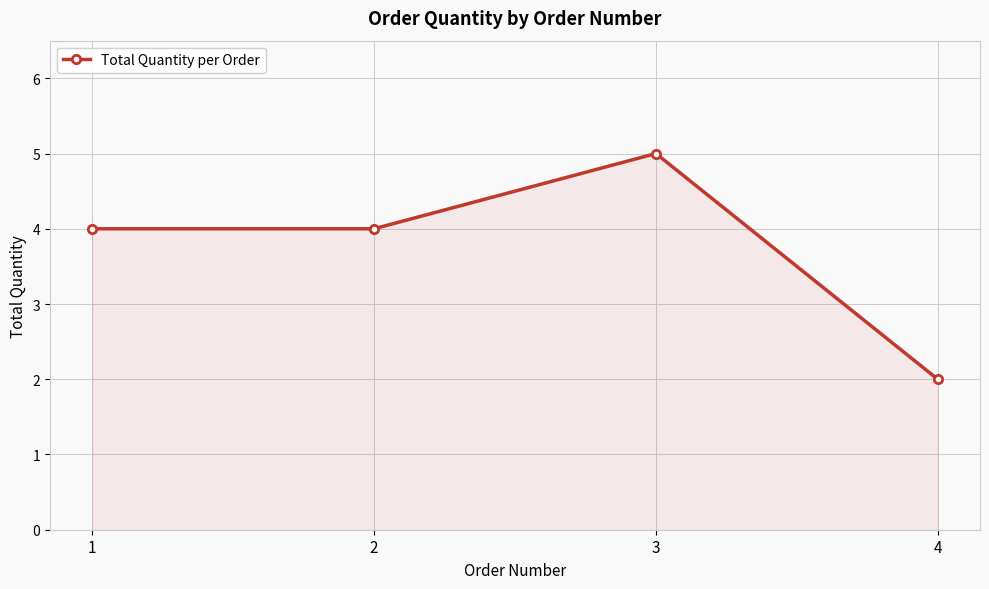

The chart shows a value of 2 at 4. True or false?

True